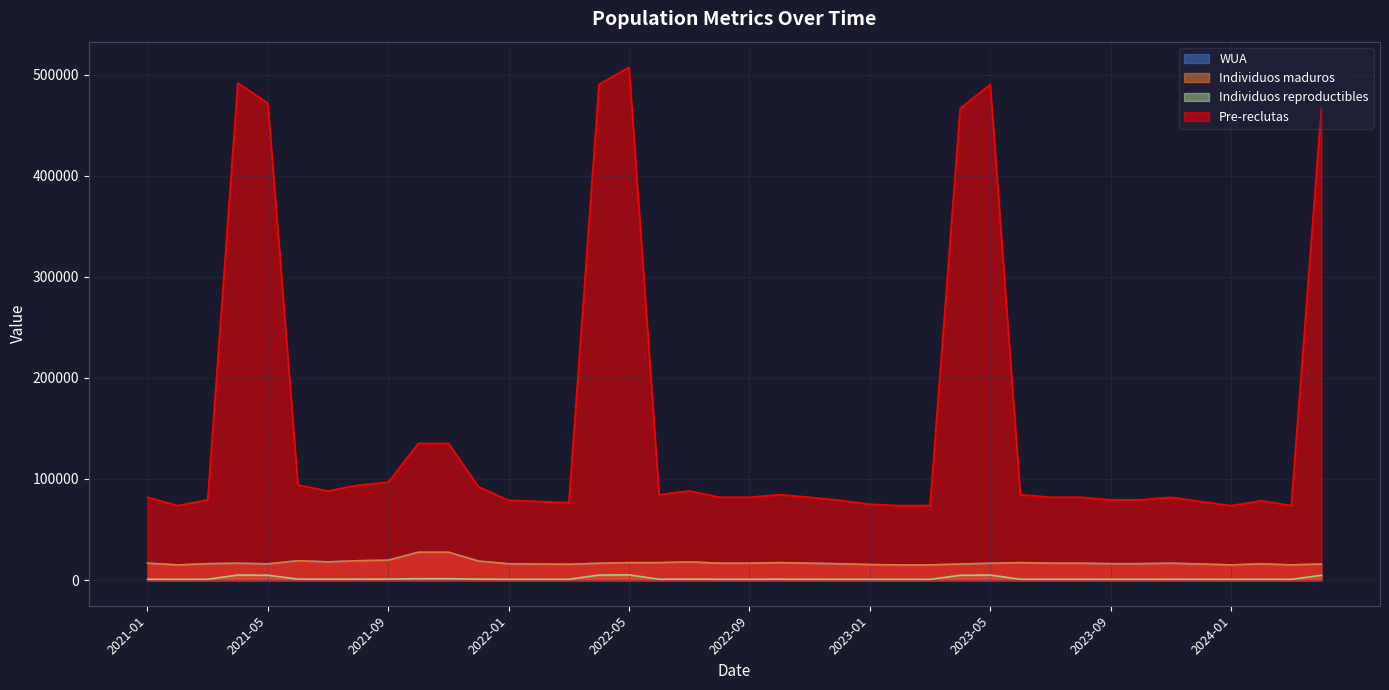

What are all the series names shown in the legend?

WUA, Individuos maduros, Individuos reproductibles, Pre-reclutas